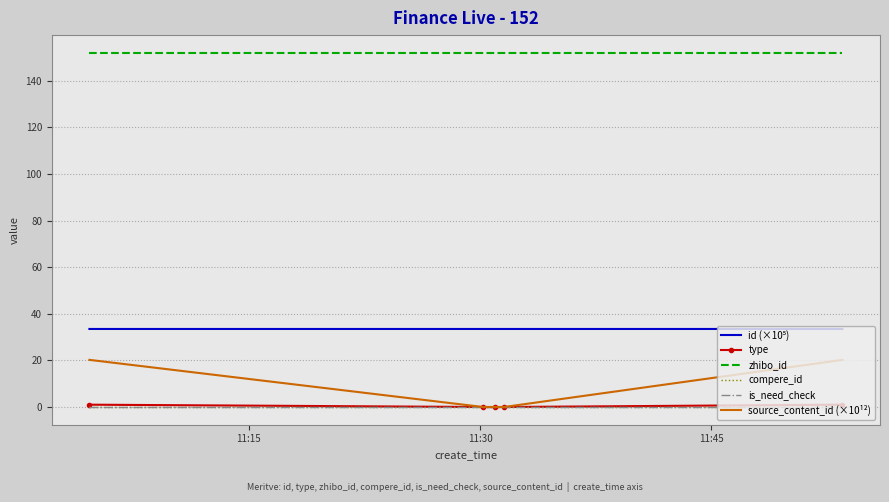

Count the number of data series in this chart.

6